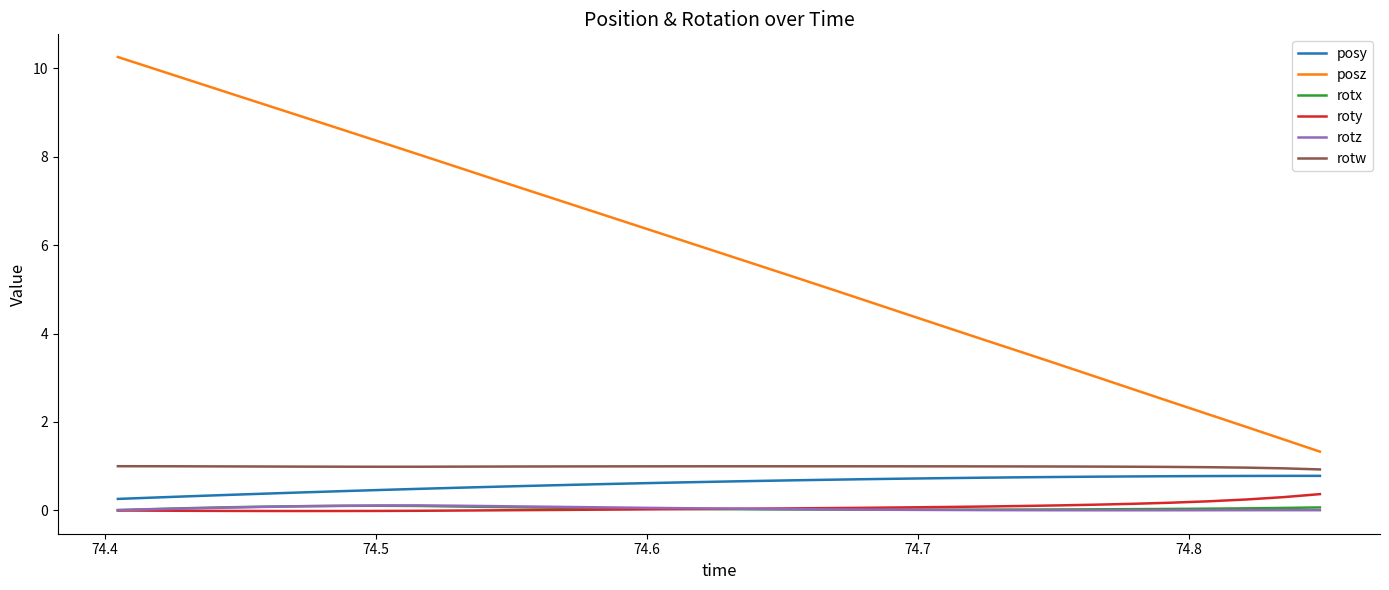

What is the greatest value displayed?

10.3